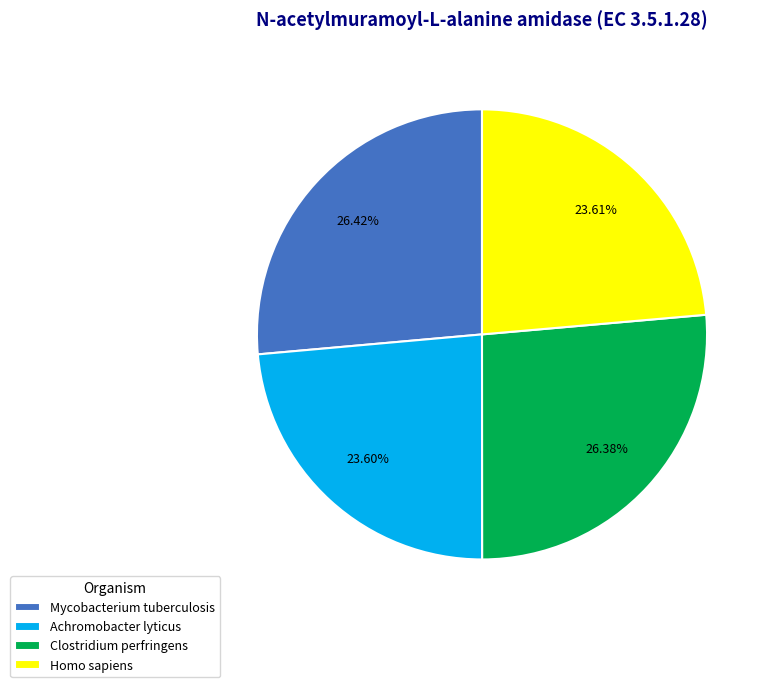

Is it true that Mycobacterium tuberculosis is 17% of the pie?

False